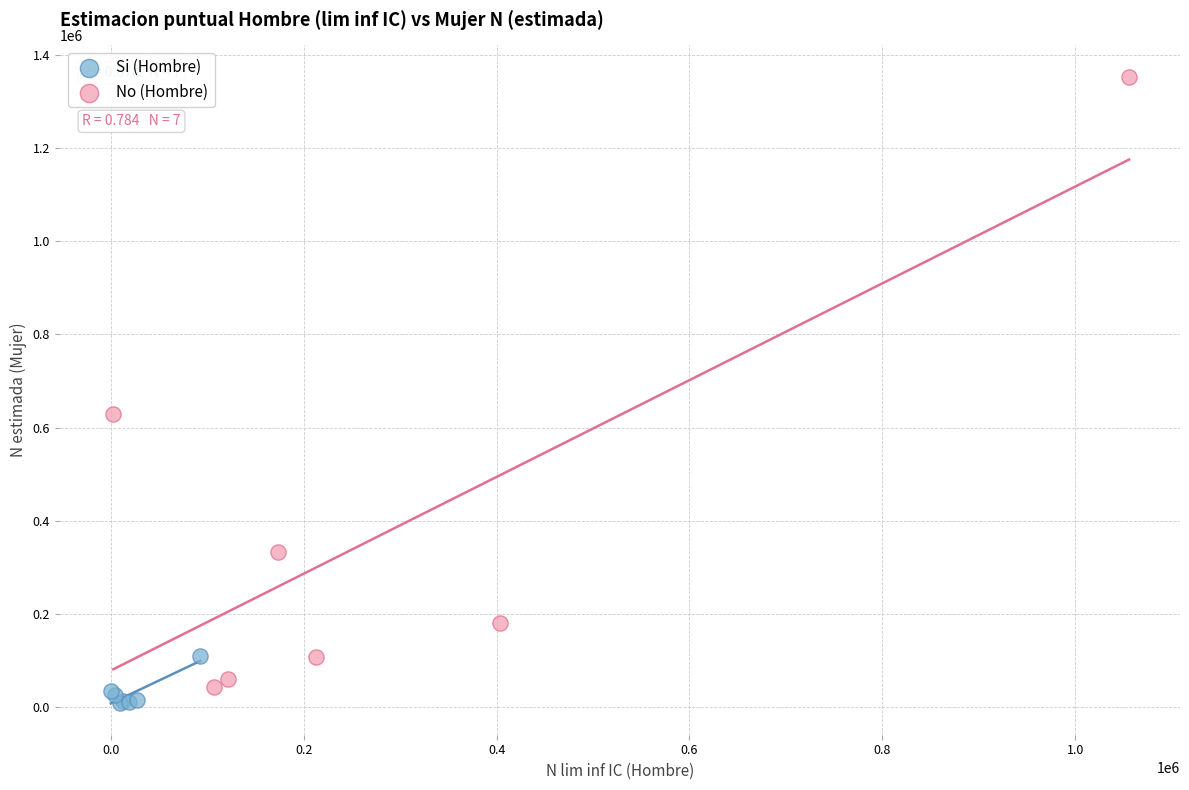

Which series has the largest Y range (max minus min)?

No (Hombre)